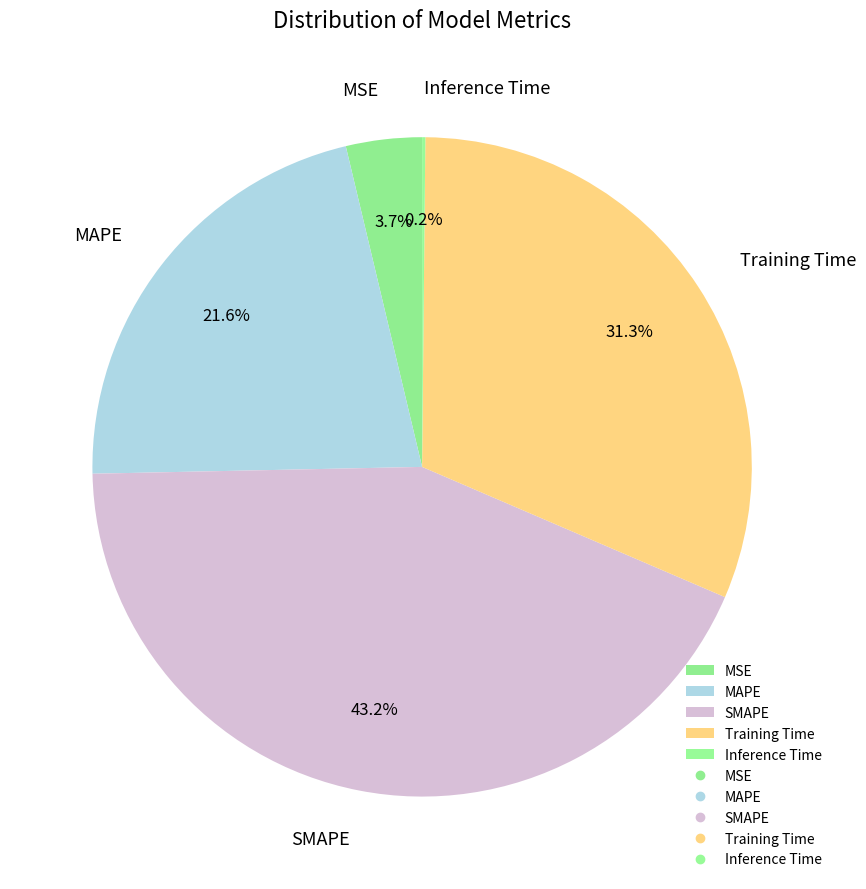

Is there any slice that represents more than half of the pie?

No